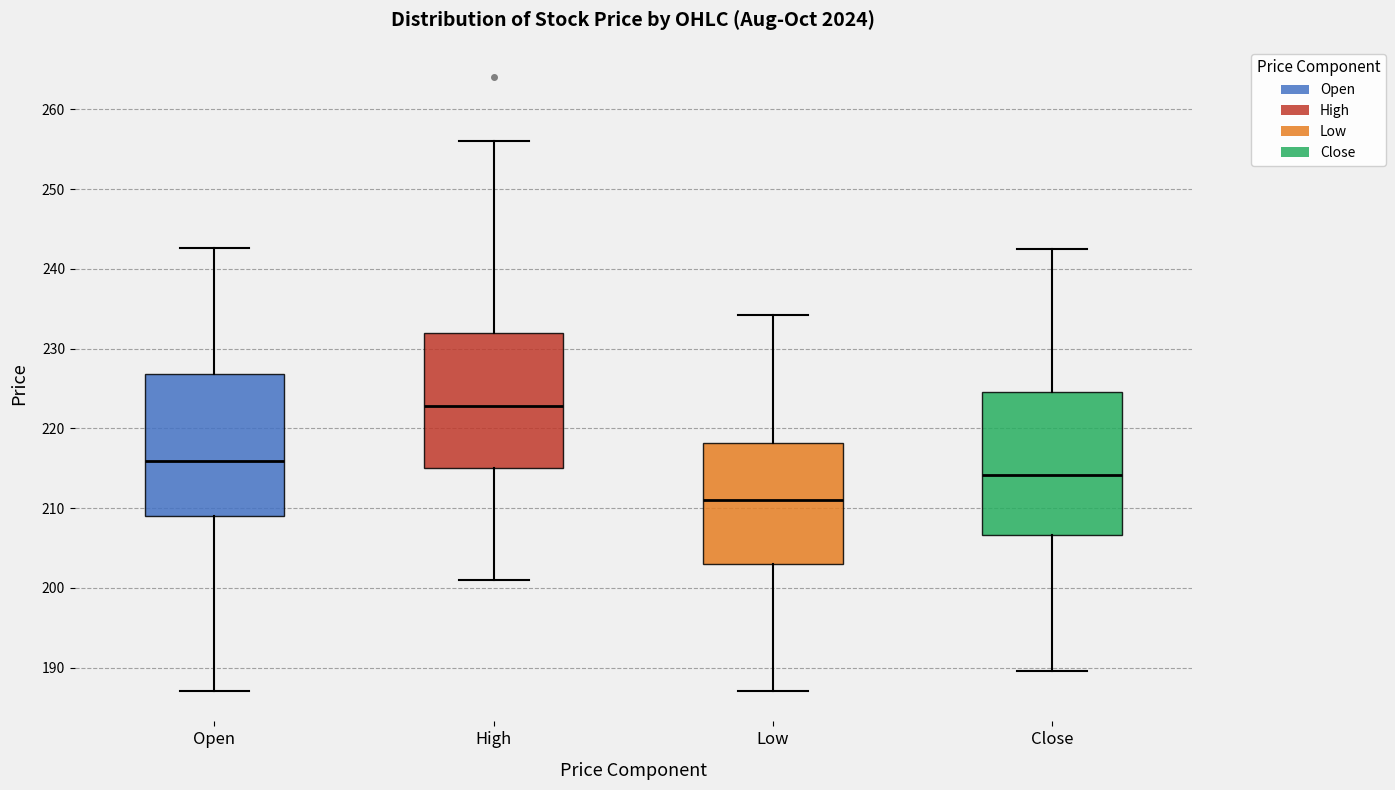

Reading left to right, transcribe this box plot: for each box, give where its median line is, the range the box spans, and where its two whiskers end, as read against the y-axis. The values are not printed on the chart, so give them approximately, as read against the axis.

Open: median 216, box 209 to 227, whiskers 187 to 243
High: median 223, box 215 to 232, whiskers 201 to 256
Low: median 211, box 203 to 218, whiskers 187 to 234
Close: median 214, box 207 to 225, whiskers 190 to 242